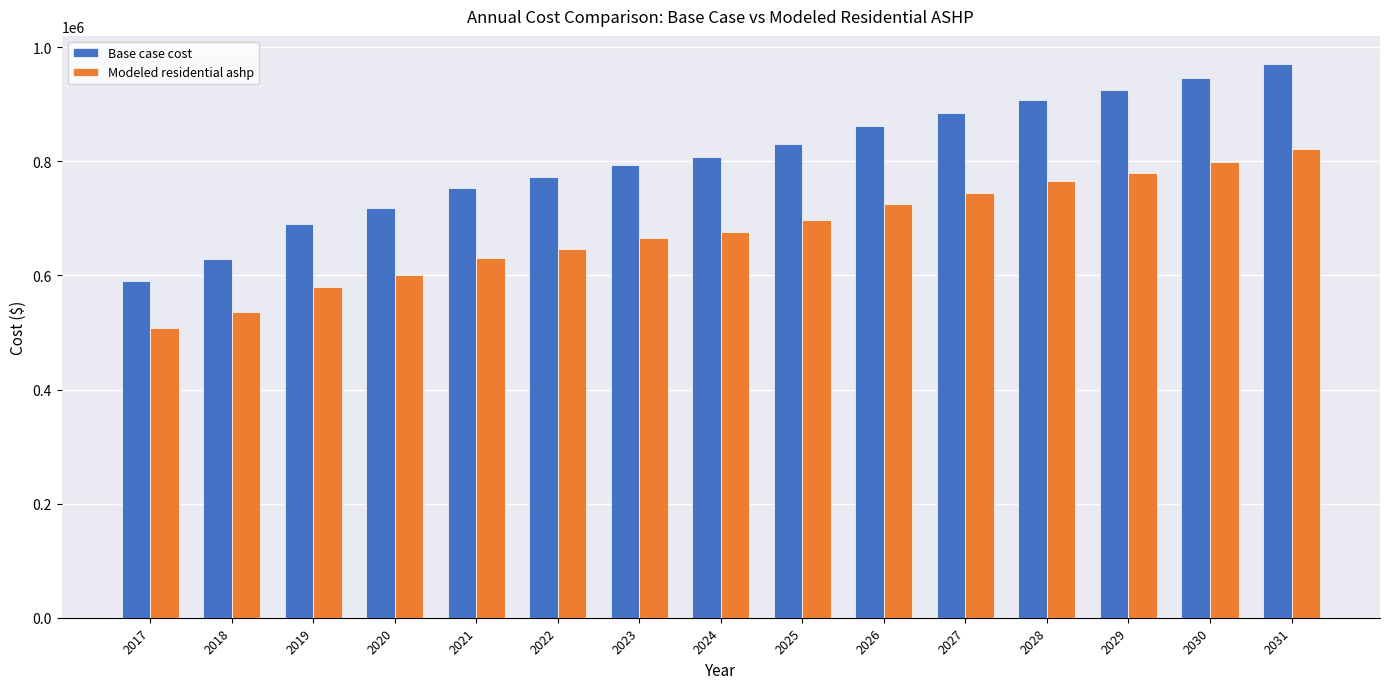

List the series in order of their overall mean, highest first.

Base case cost, Modeled residential ashp